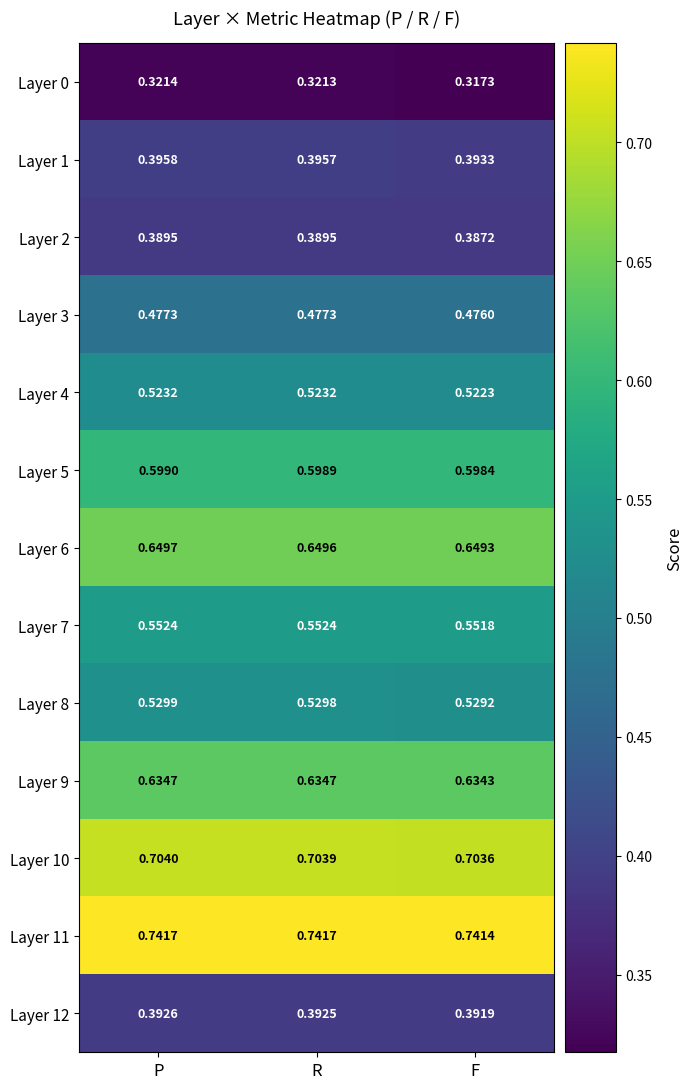

At which label is Layer 5 closest to 0?

F